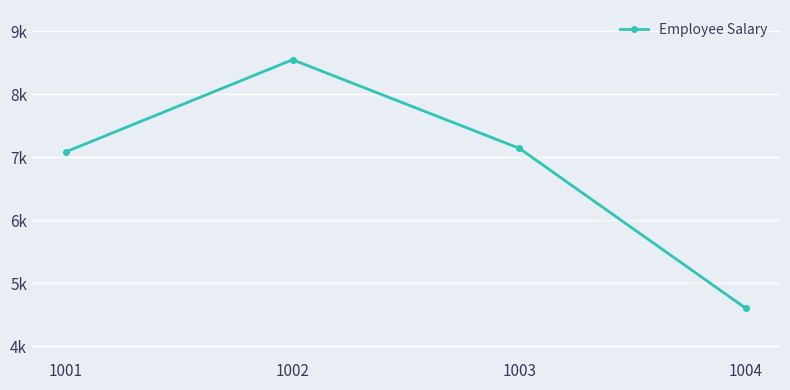

Is this an area chart (filled region under the line)?

No